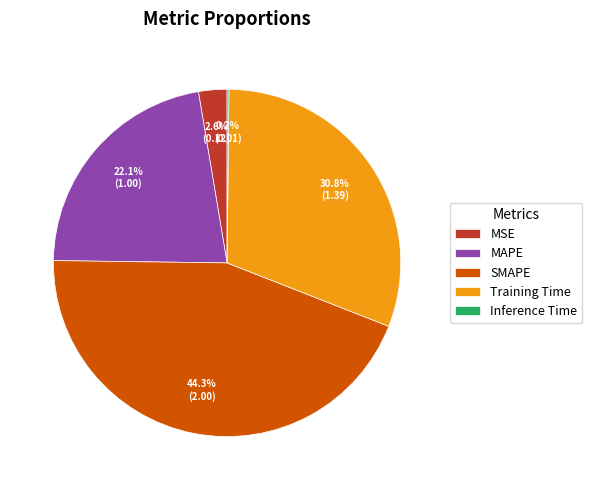

To the nearest percent, what percentage of the pie is Training Time?

31%